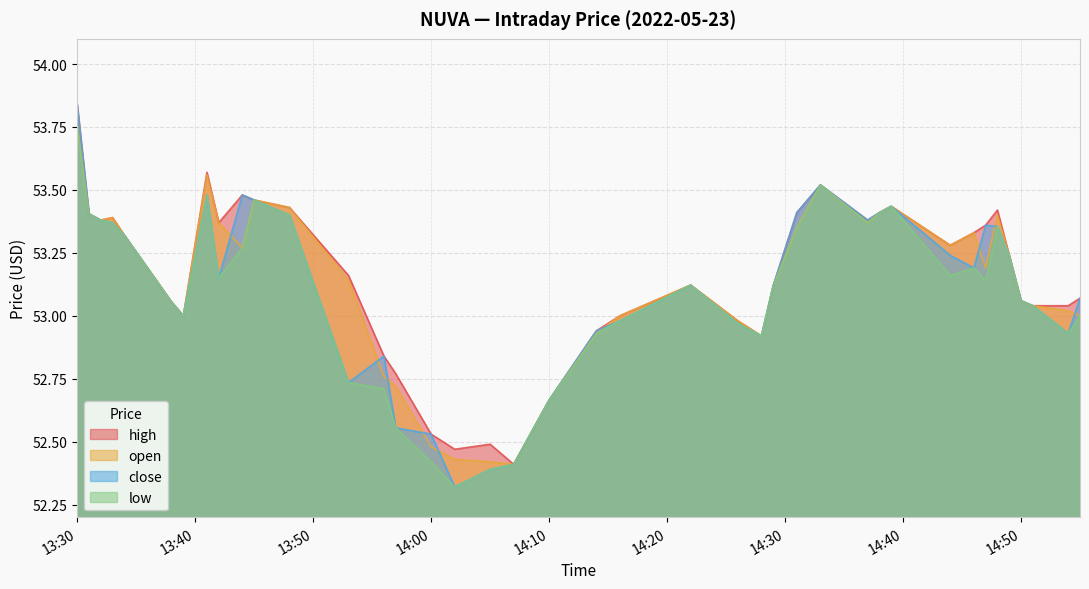

True or false: high has more than 0 interior local peaks.

True